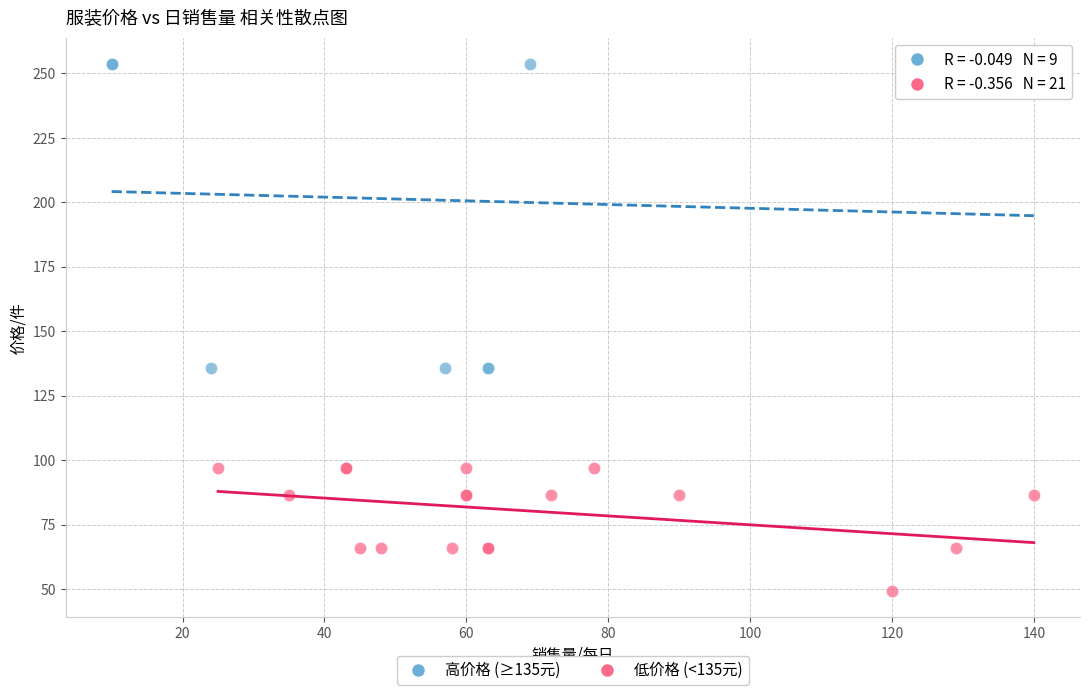

Which series has the largest Y range (max minus min)?

高价格 (≥135元)